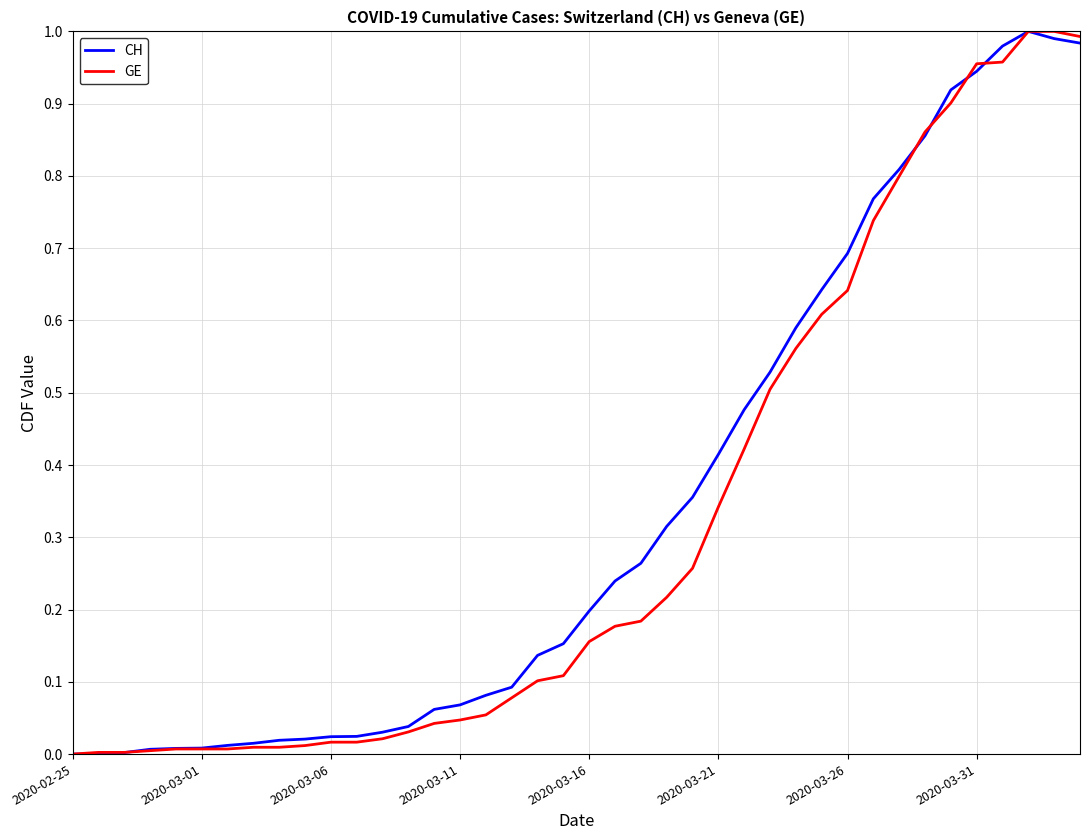

What are all the series names shown in the legend?

CH, GE